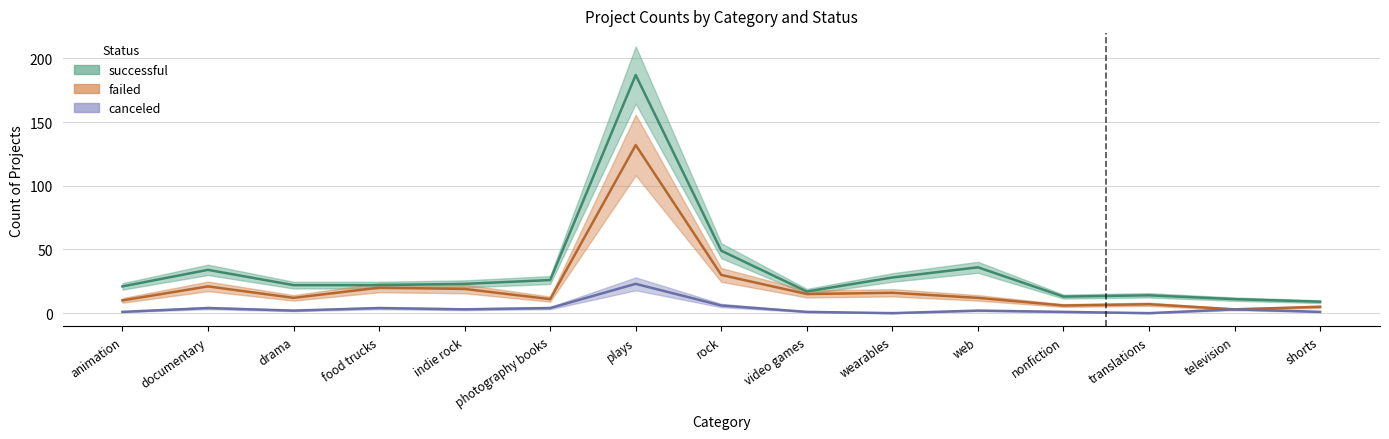

What is the value of the failed point at the 9th from the left?

15